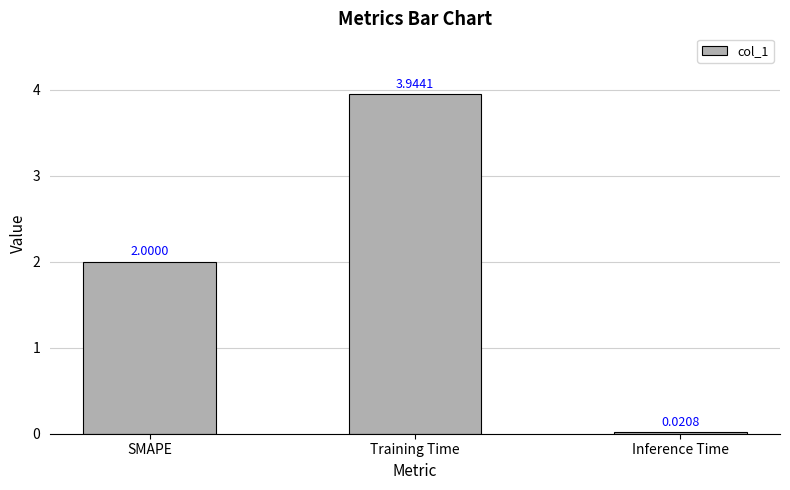

What position from the right is SMAPE?

3